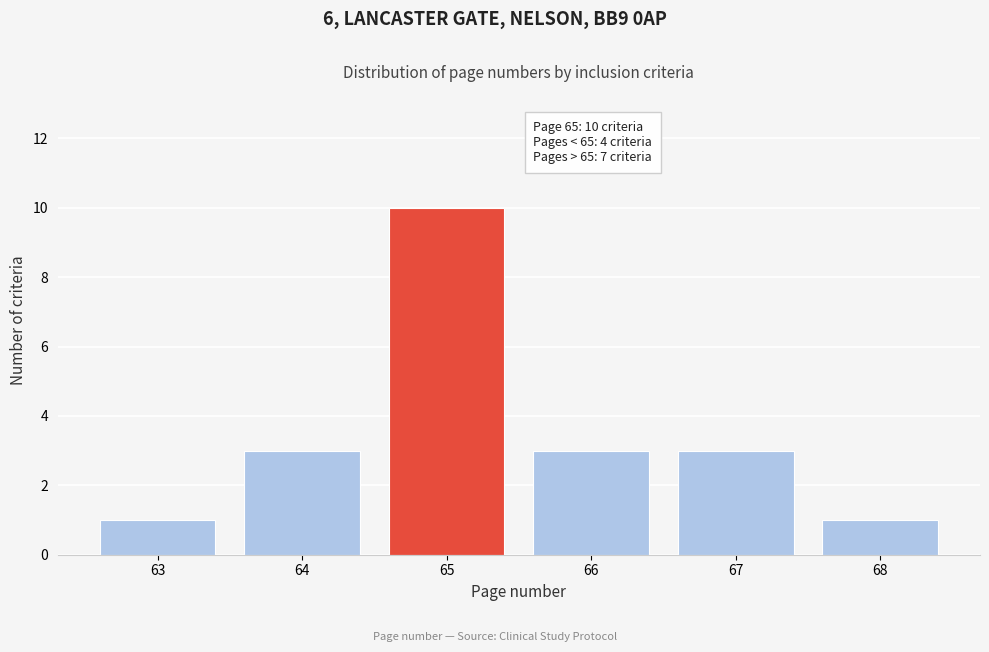

Reading left to right, list all the values displayed in this chart.

63=1	64=3	65=10	66=3	67=3	68=1